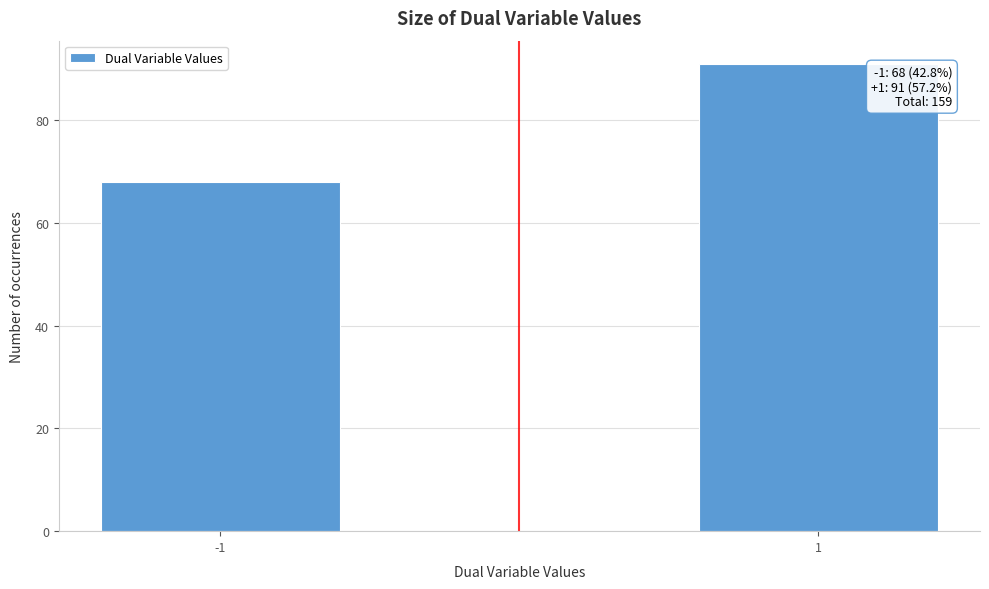

Reading left to right, extract all data points from this chart.

-1=68	1=91